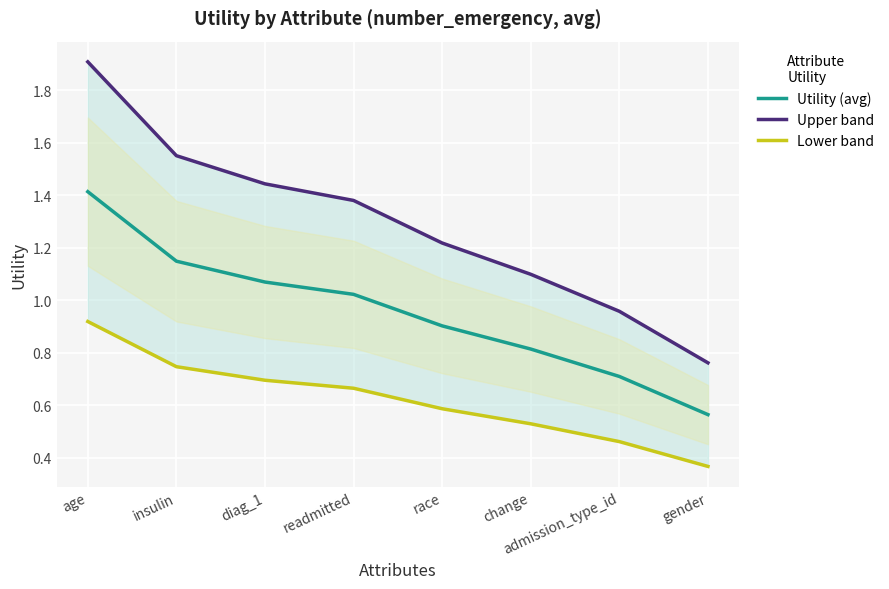

True or false: Utility (avg) has more than 2 interior local peaks.

False